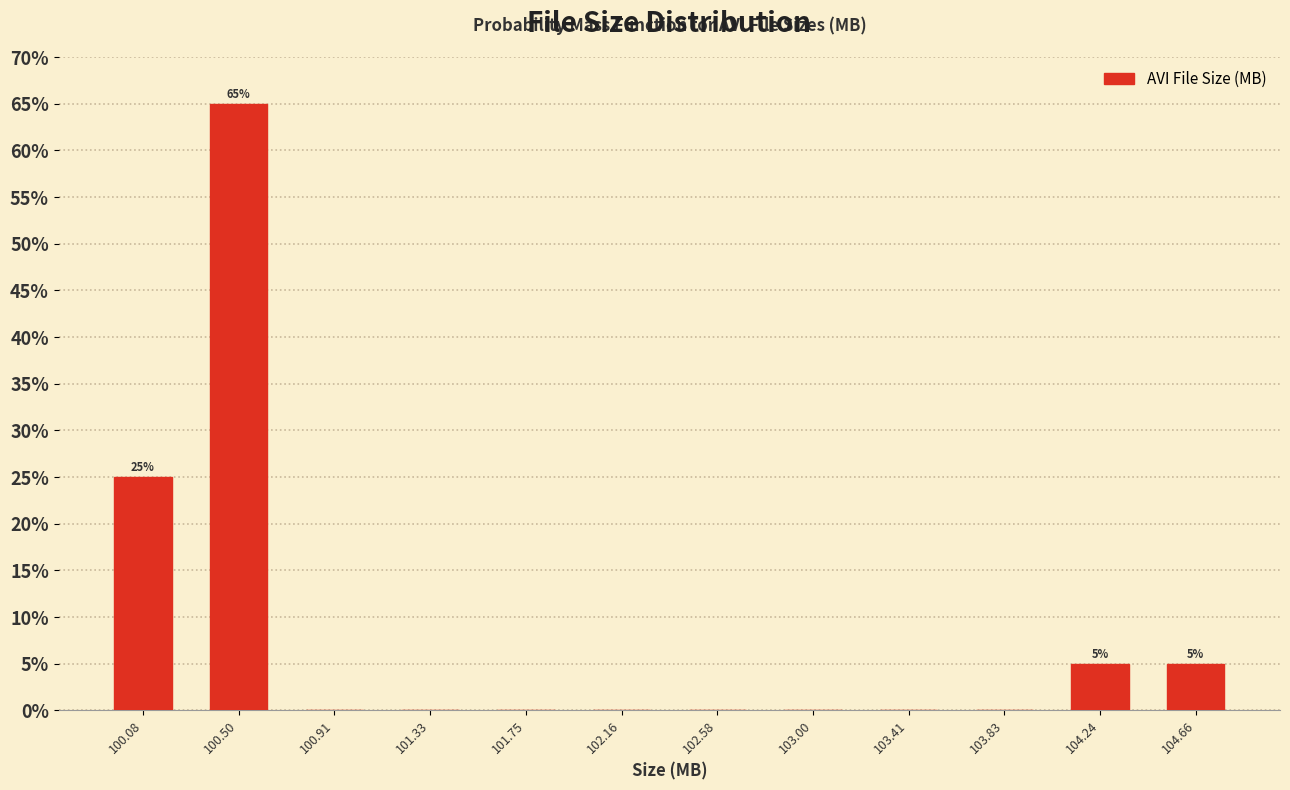

Over which range of the x-axis is the bar tallest?

100.30 to 100.70